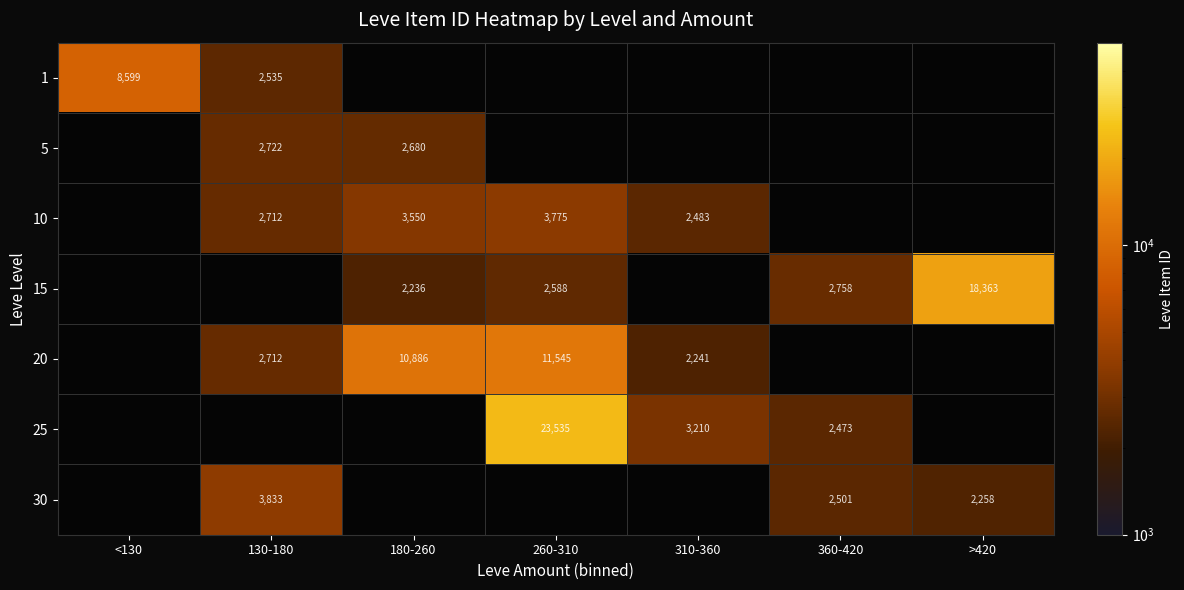

What is the sum of the 10 values at 260-310 and 310-360?

6258.0